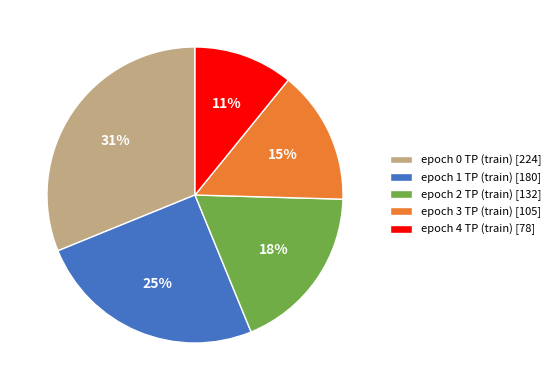

Is there any slice that represents more than half of the pie?

No